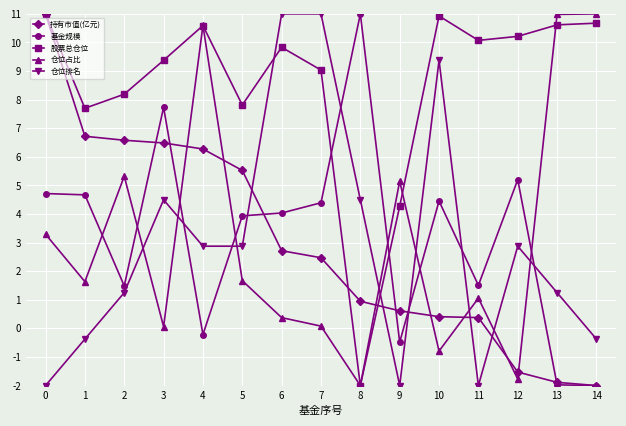

Between 10 and 14, which series saw the biggest shift?

仓位占比